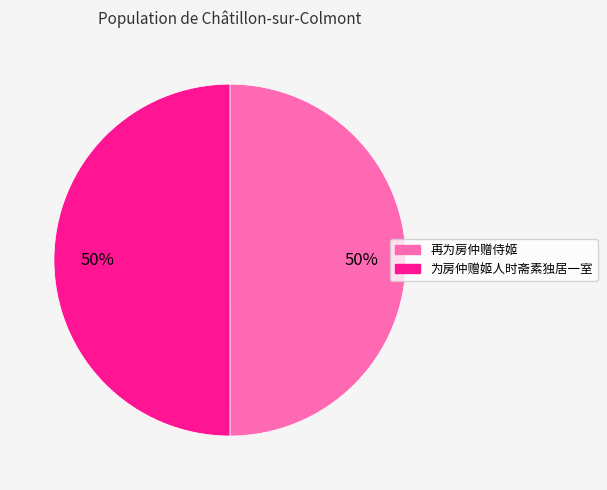

To the nearest percent, what percentage of the pie is 再为房仲赠侍姬?

50%